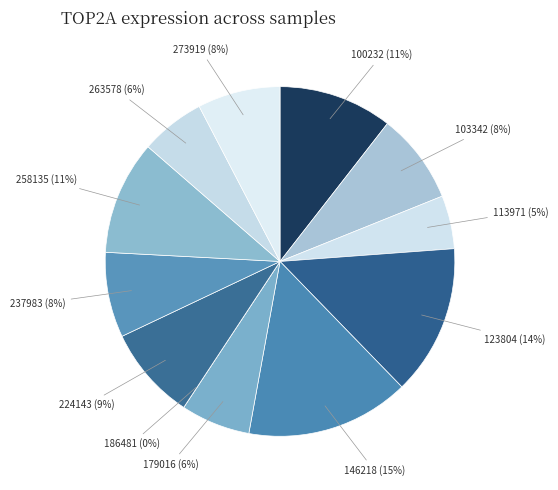

Count the number of slices in the pie.

12